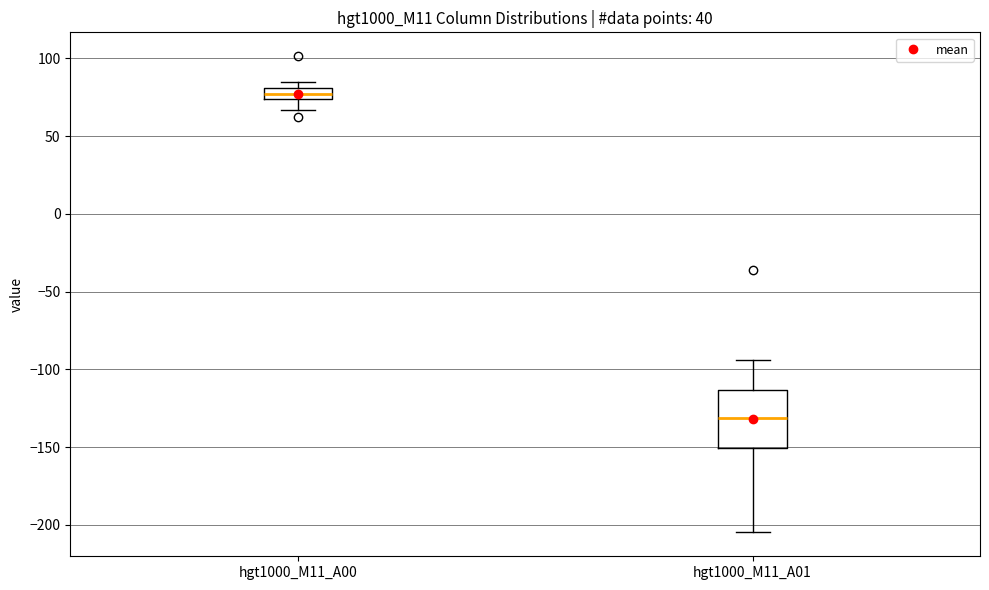

Which box has the highest median line?

hgt1000_M11_A00